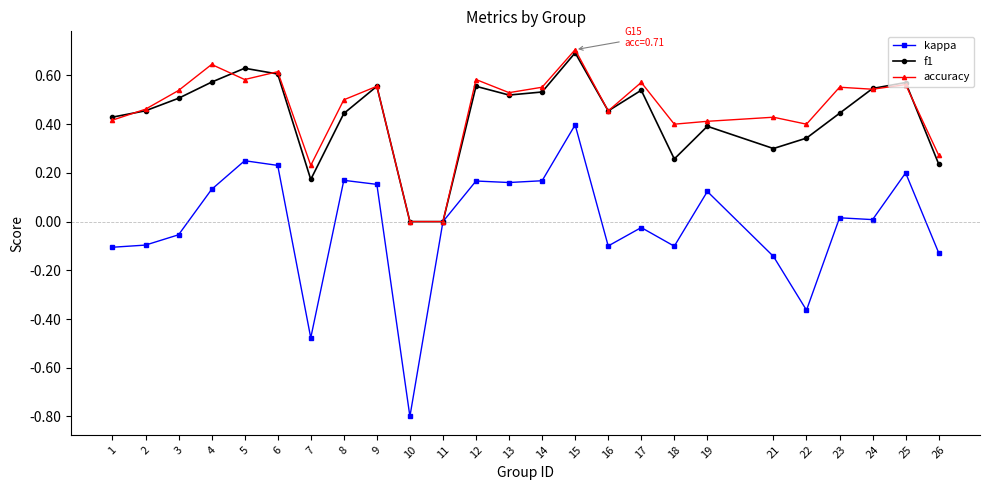

Is it true that accuracy equals 0.4 at 21?

True